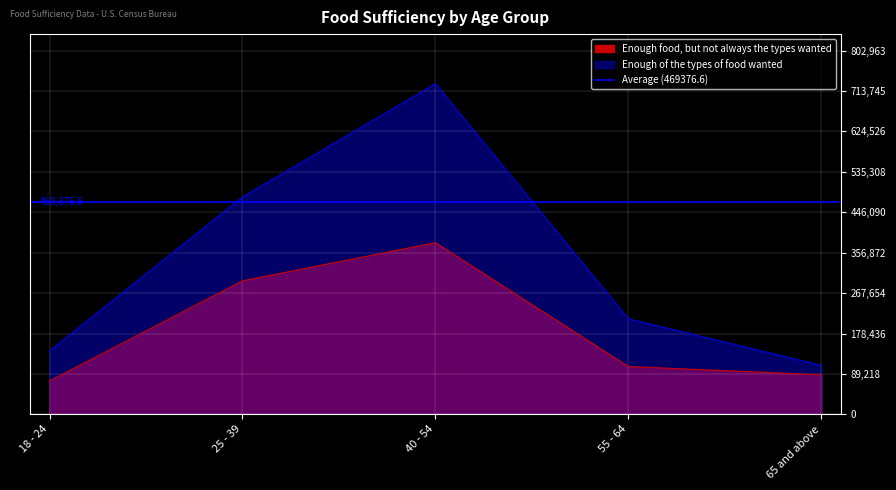

Which label corresponds to the smallest value in the chart?

18 - 24